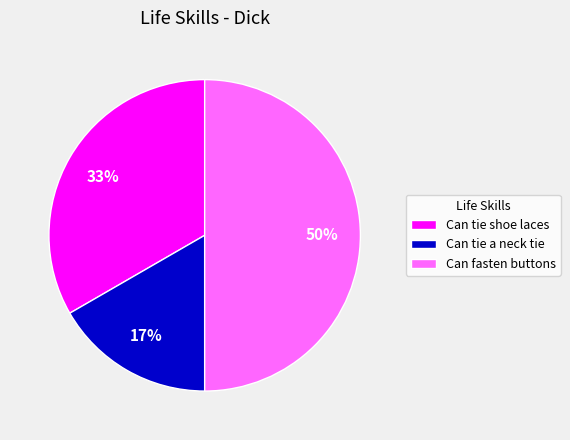

The Can tie a neck tie slice represents 6% of the pie. True or false?

False